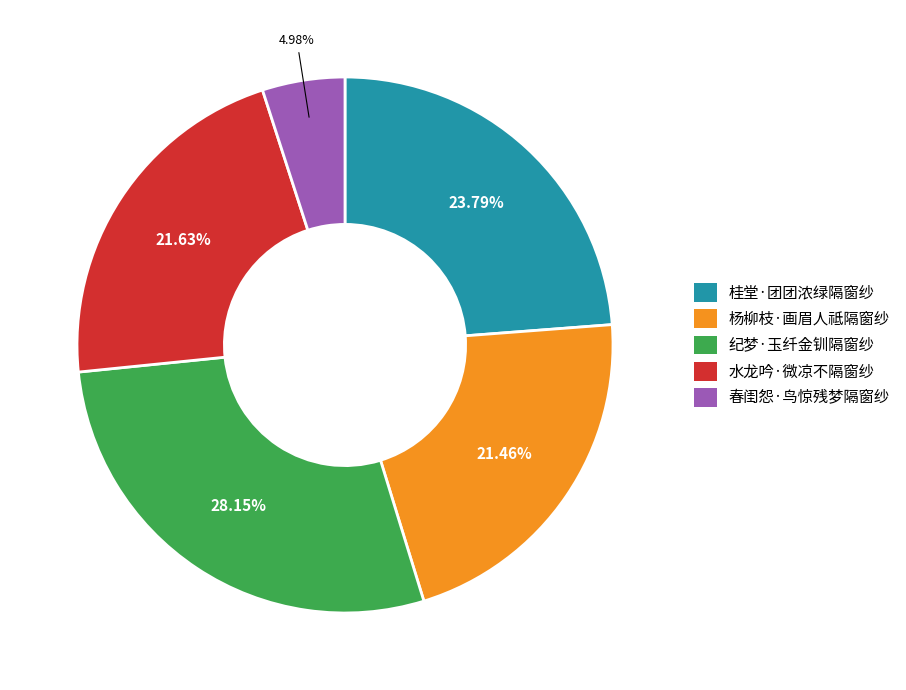

What percentage do 纪梦·玉纤金钏隔窗纱 and 水龙吟·微凉不隔窗纱 together represent?

49.8%